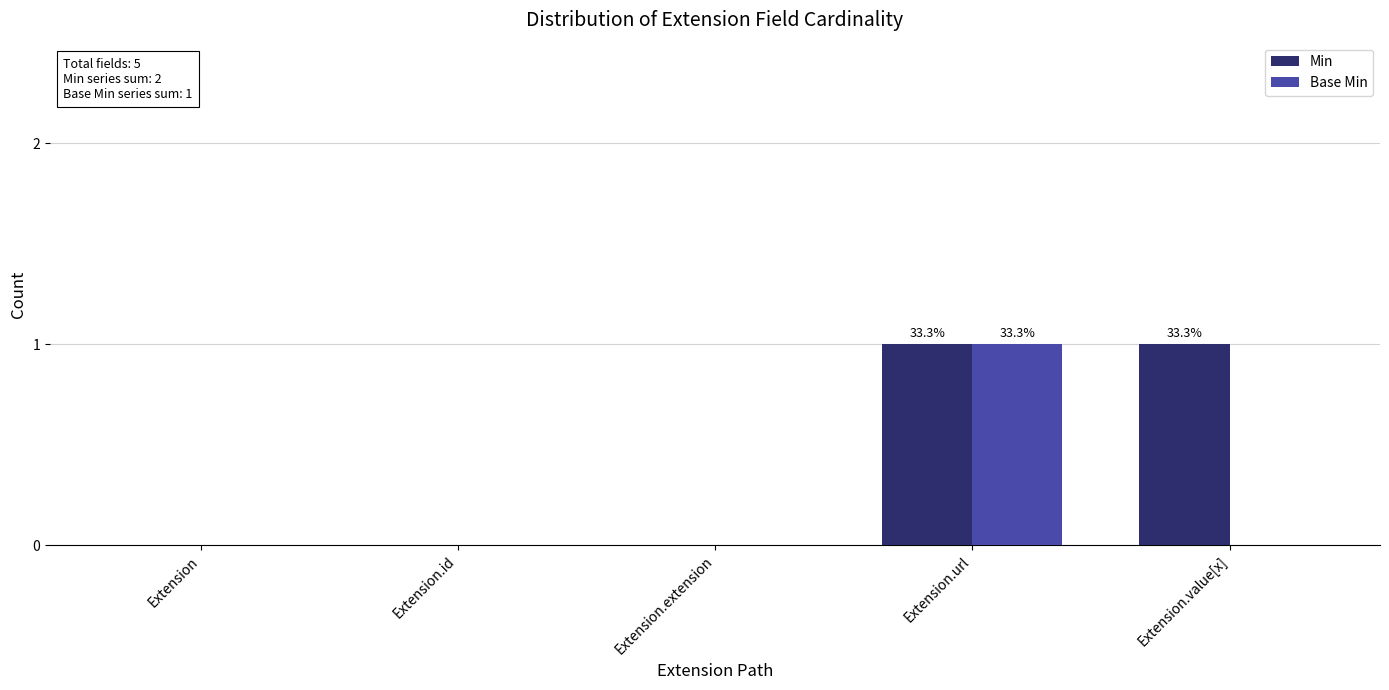

At which category is the sum across all series the highest?

Extension.url